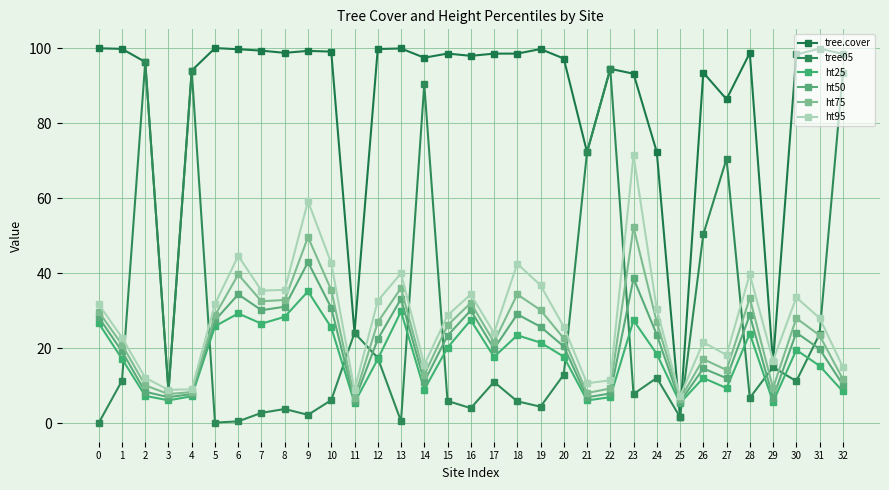

Which series has the largest total across all categories?

tree.cover